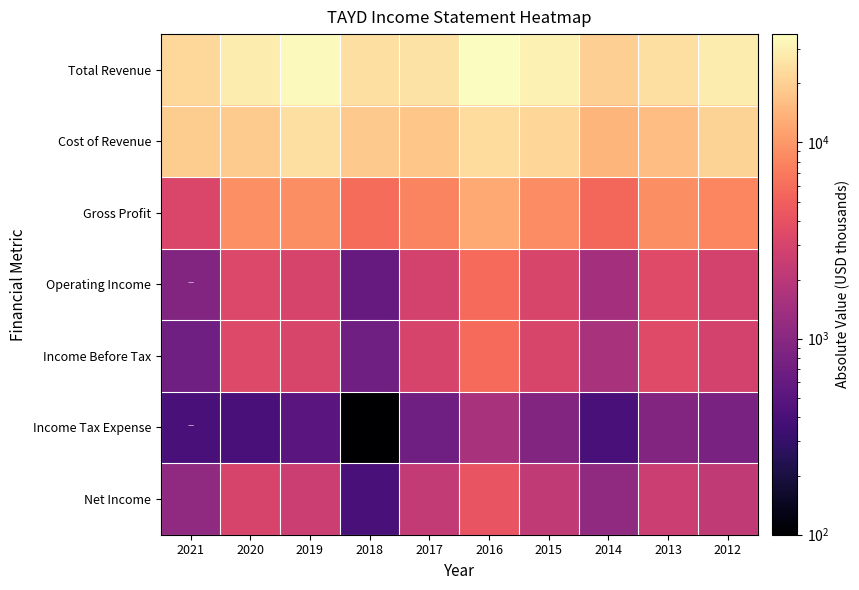

At which category is the sum across all series the highest?

2016